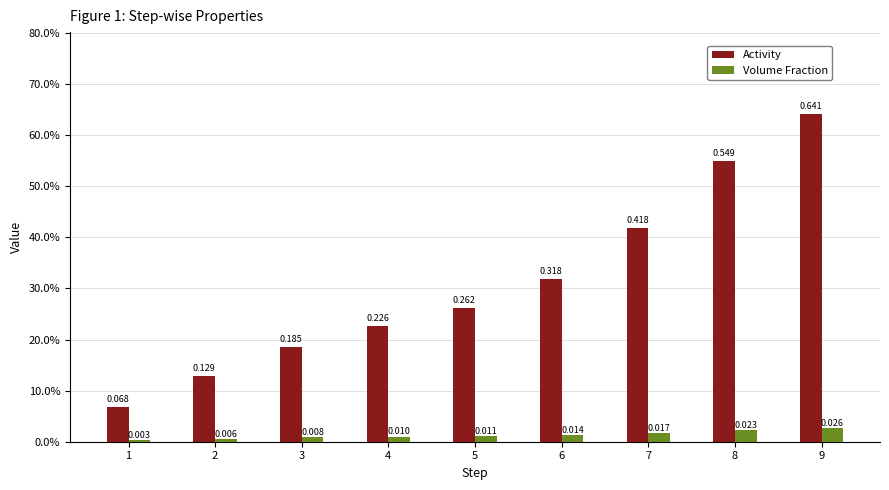

What are all the series names shown in the legend?

Activity, Volume Fraction